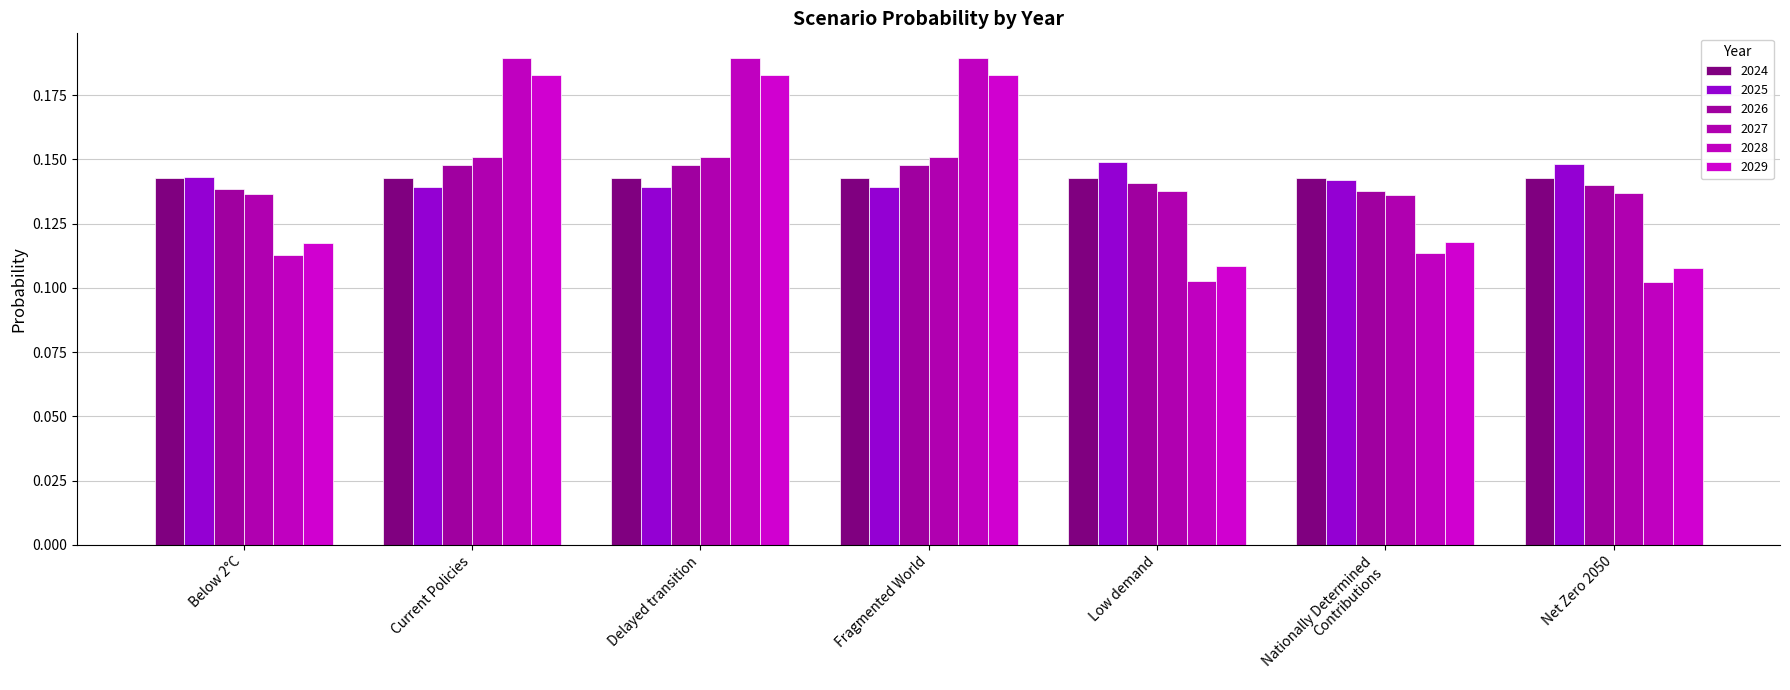

At how many categories does at least one series exceed 0?

7